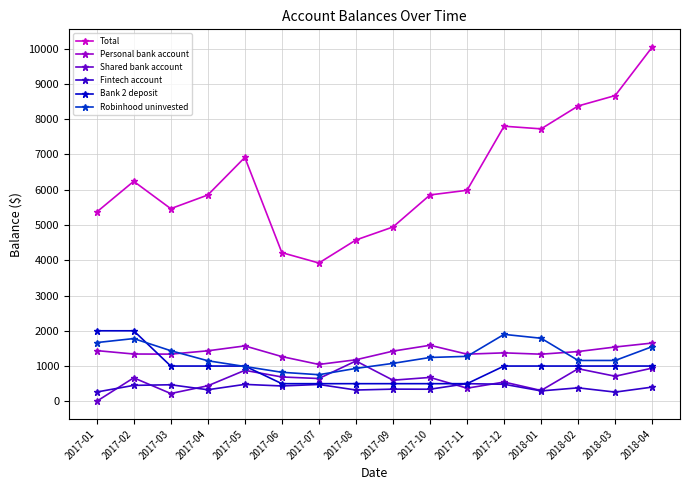

What is the value of the Personal bank account point at the 4th from the left?

1432